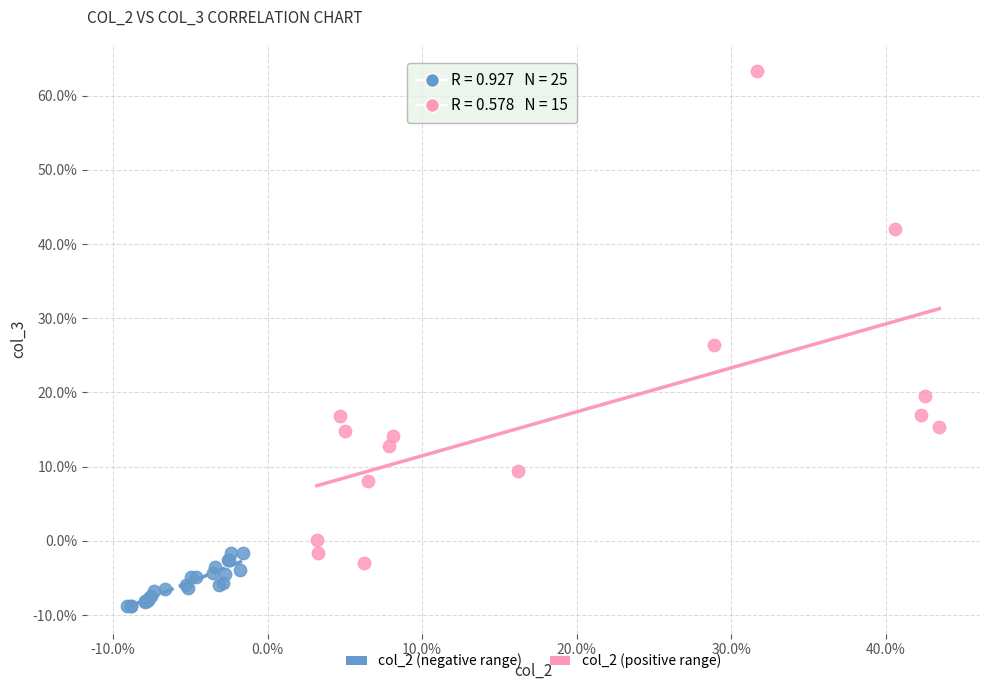

What are all the series names shown in the legend?

col_2 (negative range), col_2 (positive range)